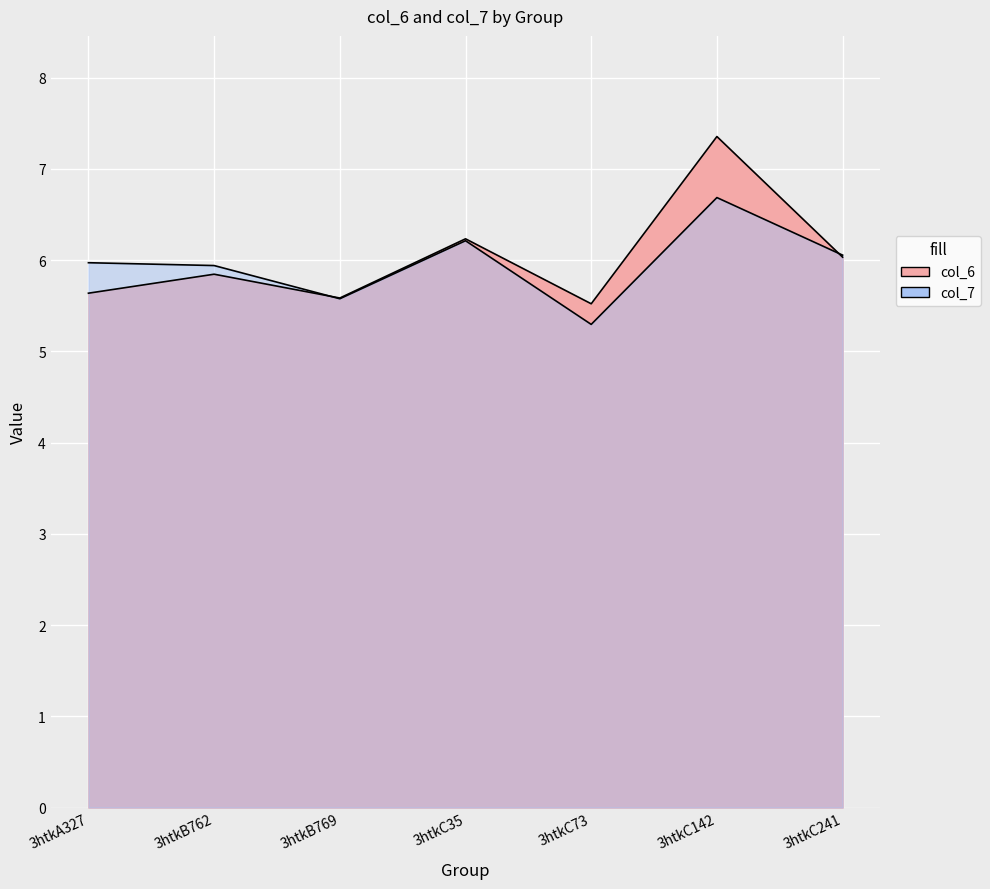

What is the average value of the col_6 series?

6.0